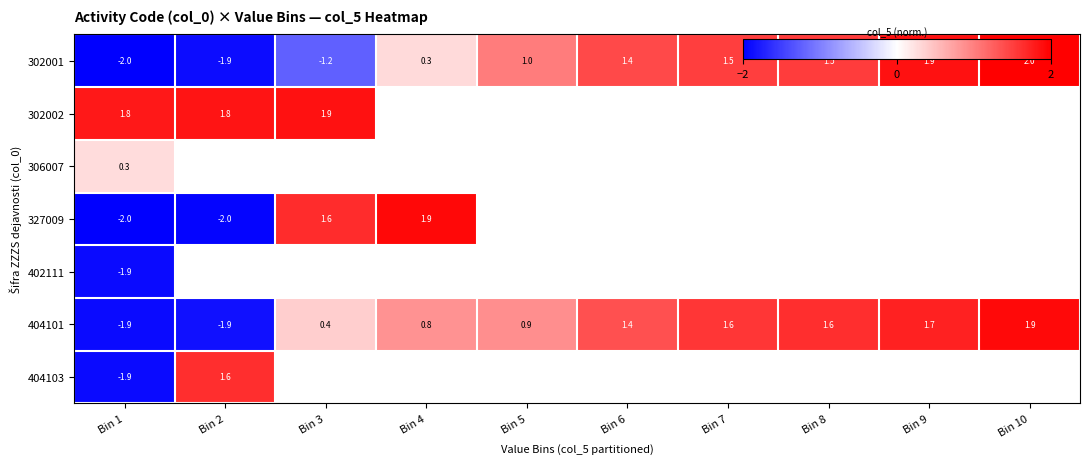

Which label corresponds to the smallest value in the chart?

Bin 1